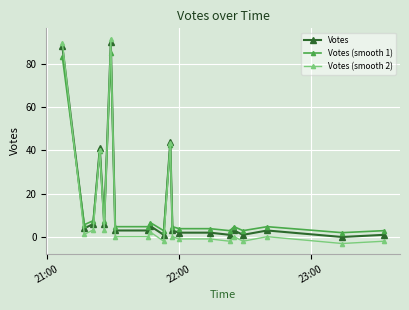

True or false: Votes (smooth 1) and Votes (smooth 2) cross at least once.

True